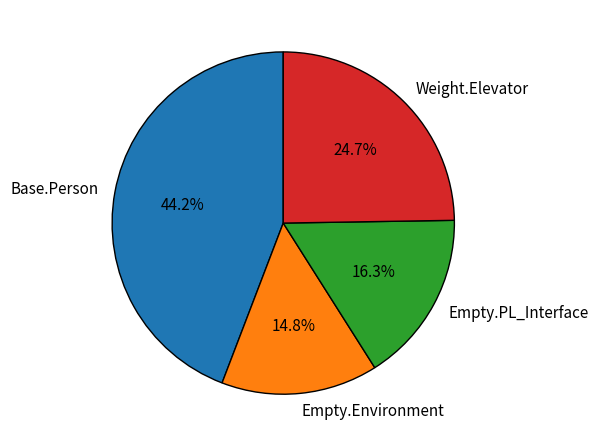

Which category has the smallest portion of the pie?

Empty.Environment